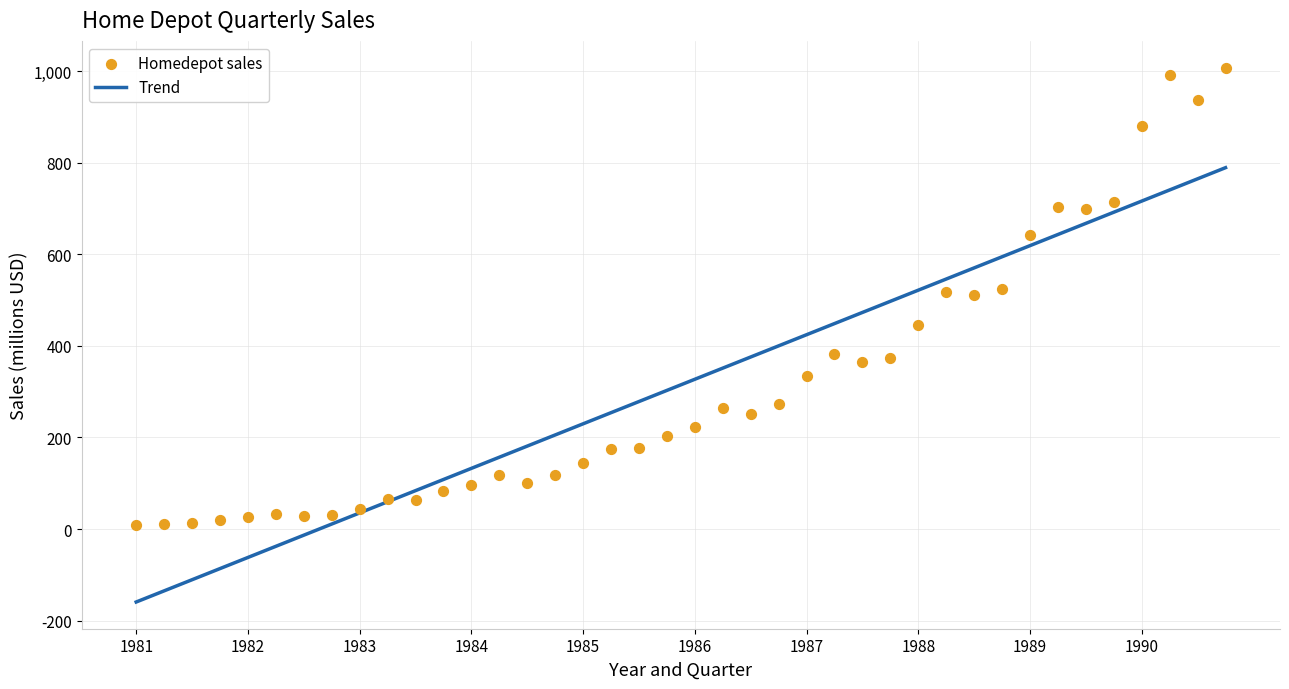

What is the change in value from 19813 to 19873?

+350.5